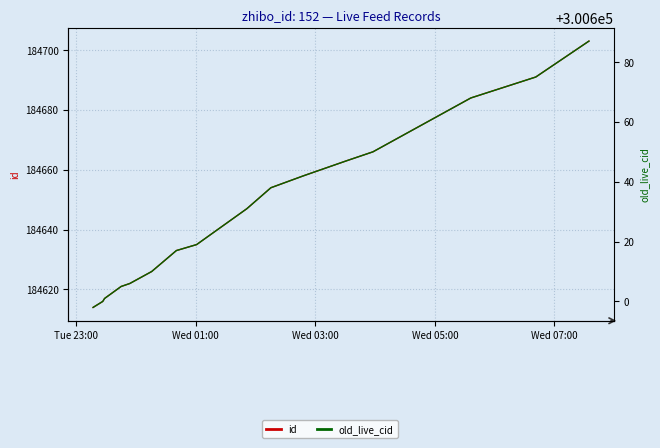

Reading left to right, extract all data points from this chart.

id: 184614	184616	184617	184621	184622	184626	184633	184635	184647	184654	184658	184663	184666	184684	184691	184703
old_live_cid: 300598	300600	300601	300605	300606	300610	300617	300619	300631	300638	300642	300647	300650	300668	300675	300687